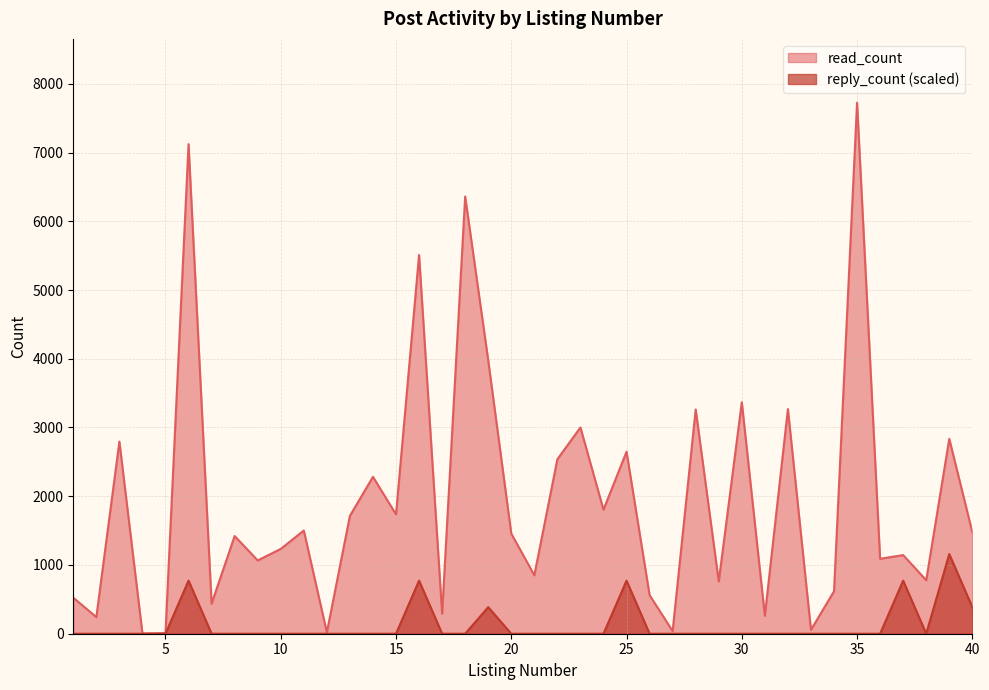

Rank the series by their maximum value, from lowest to highest.

reply_count (scaled), read_count